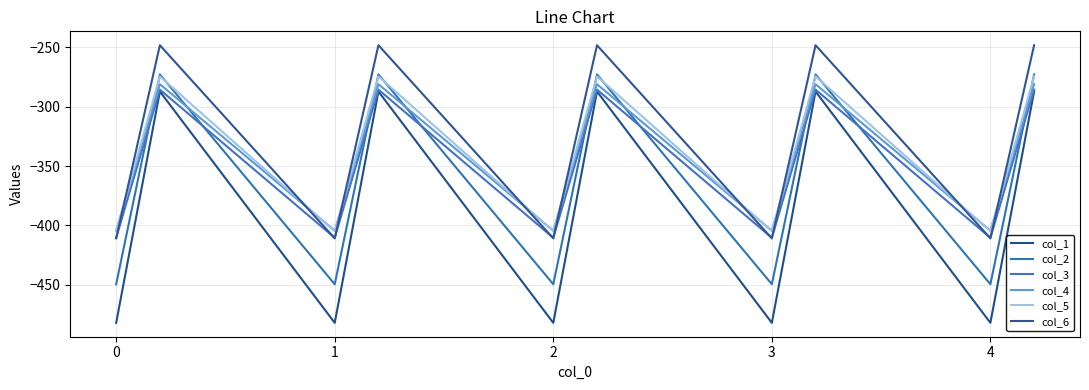

Count the number of categories in the chart.

15